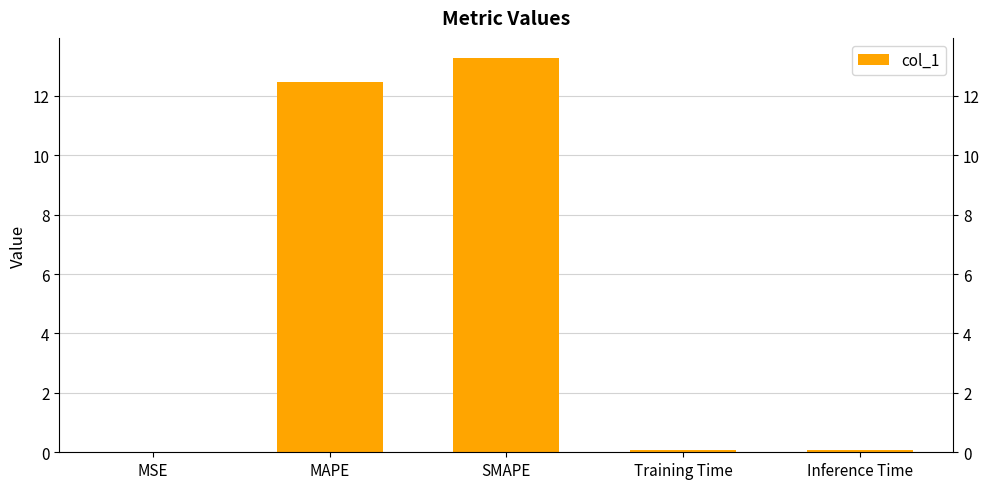

List the labels in order of value, largest first.

SMAPE, MAPE, Inference Time, Training Time, MSE